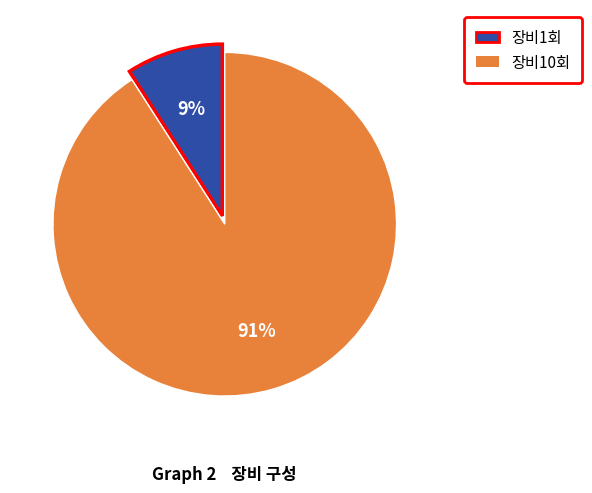

How many segments does this pie chart have?

2